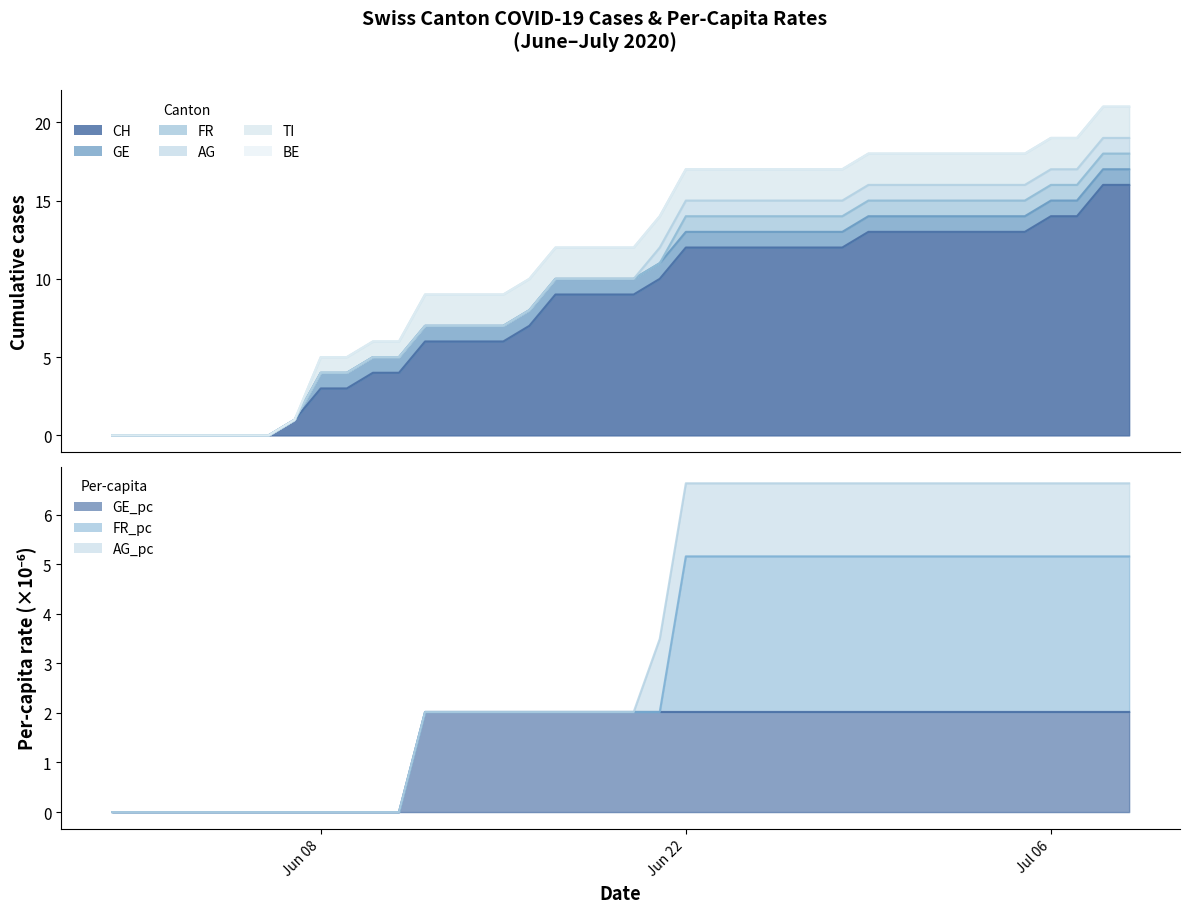

True or false: GE has more than 2 interior local peaks.

False